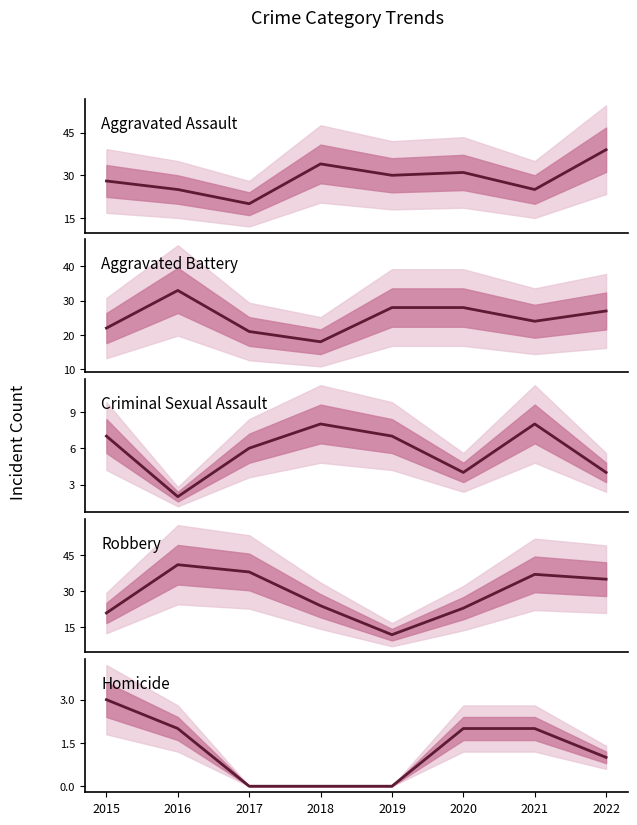

What is the maximum value shown in the chart?

41